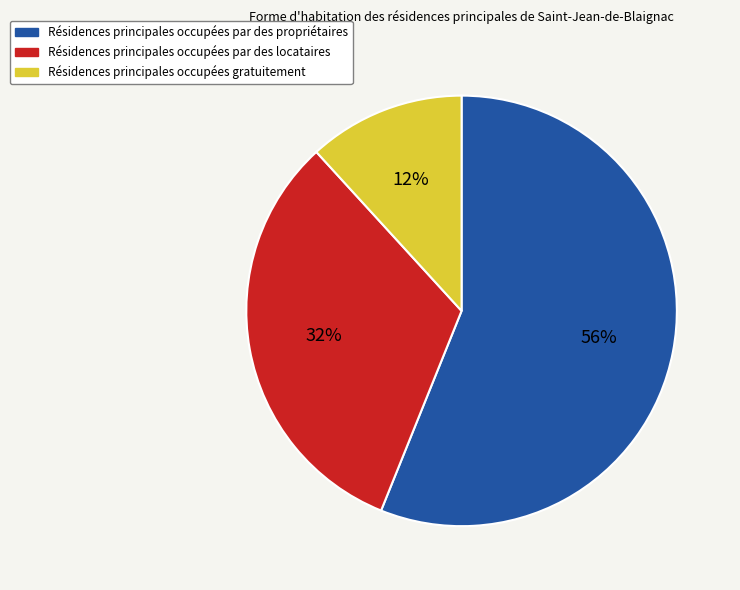

Does any single category account for the majority?

Yes